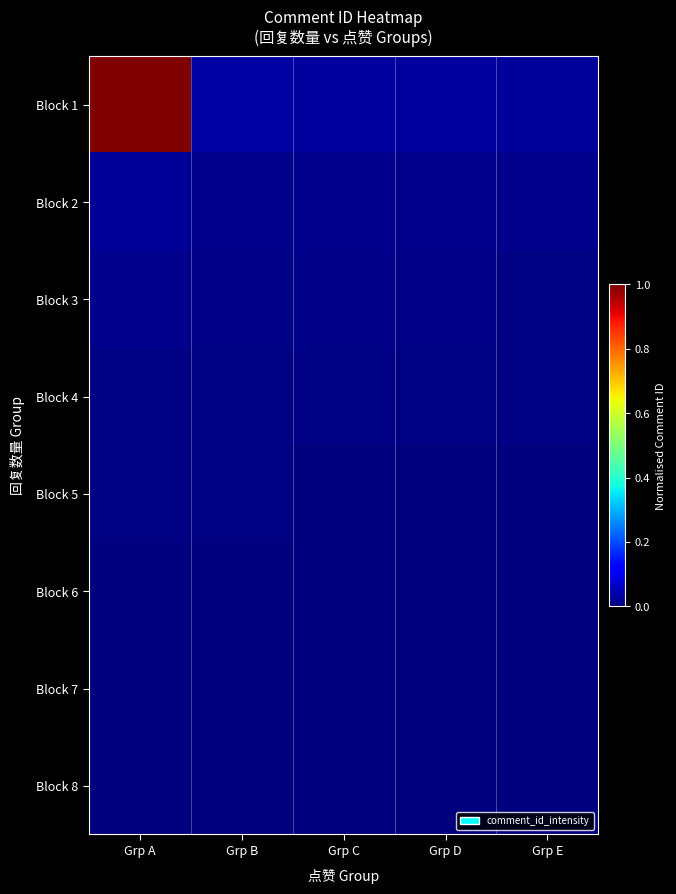

Between Grp B and Grp C, which series saw the biggest shift?

Block 1